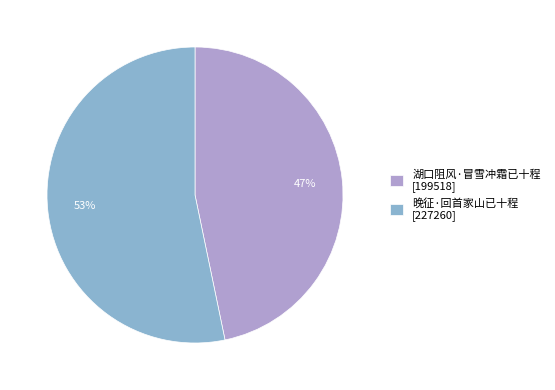

Which category has the biggest portion of the pie?

晚征·回首家山已十程